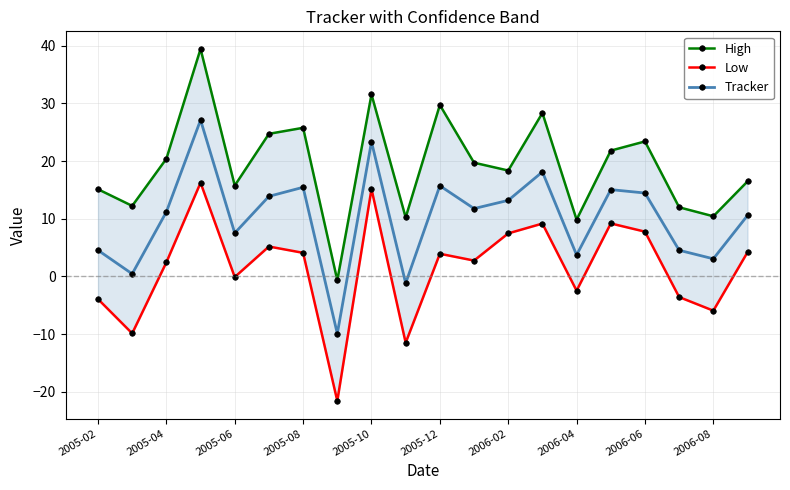

What is the minimum value for Tracker?

-9.9